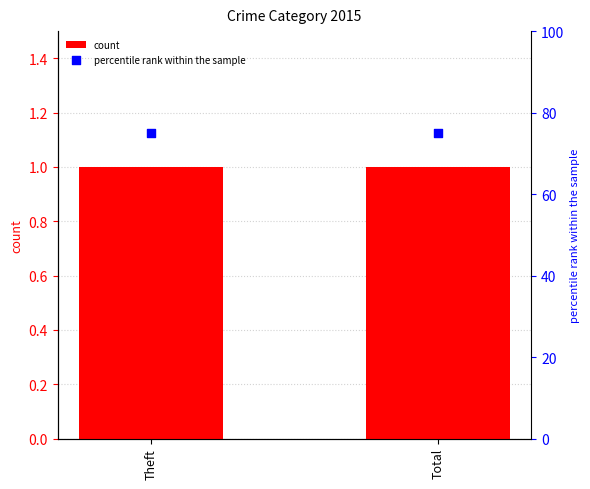

Which series has the widest spread of Y values?

count